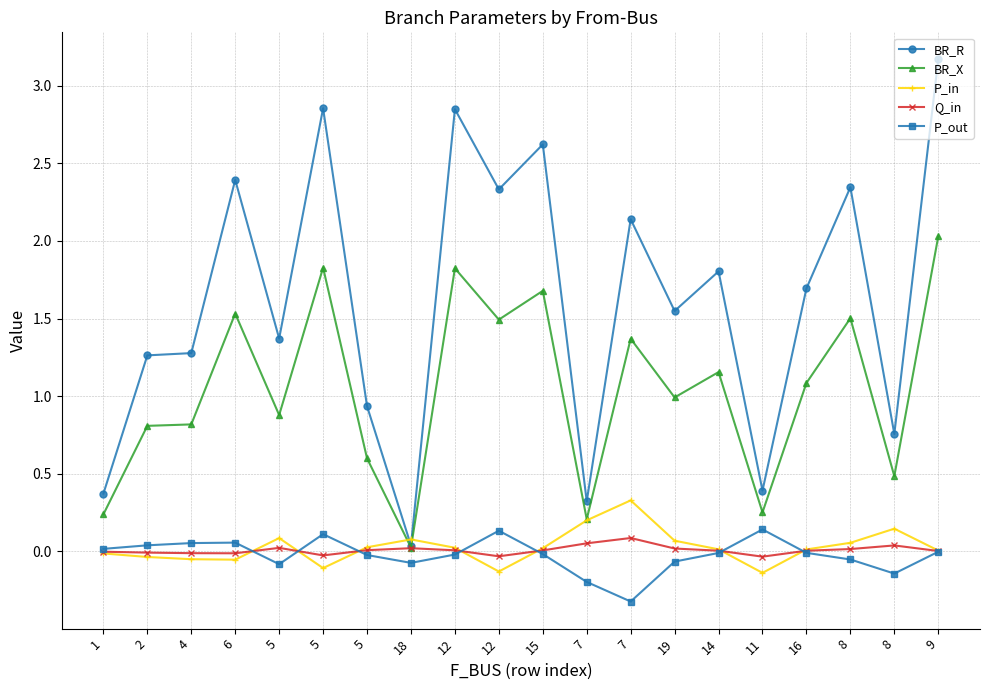

What is the sum of the BR_X values at 5 and 19?

1.9